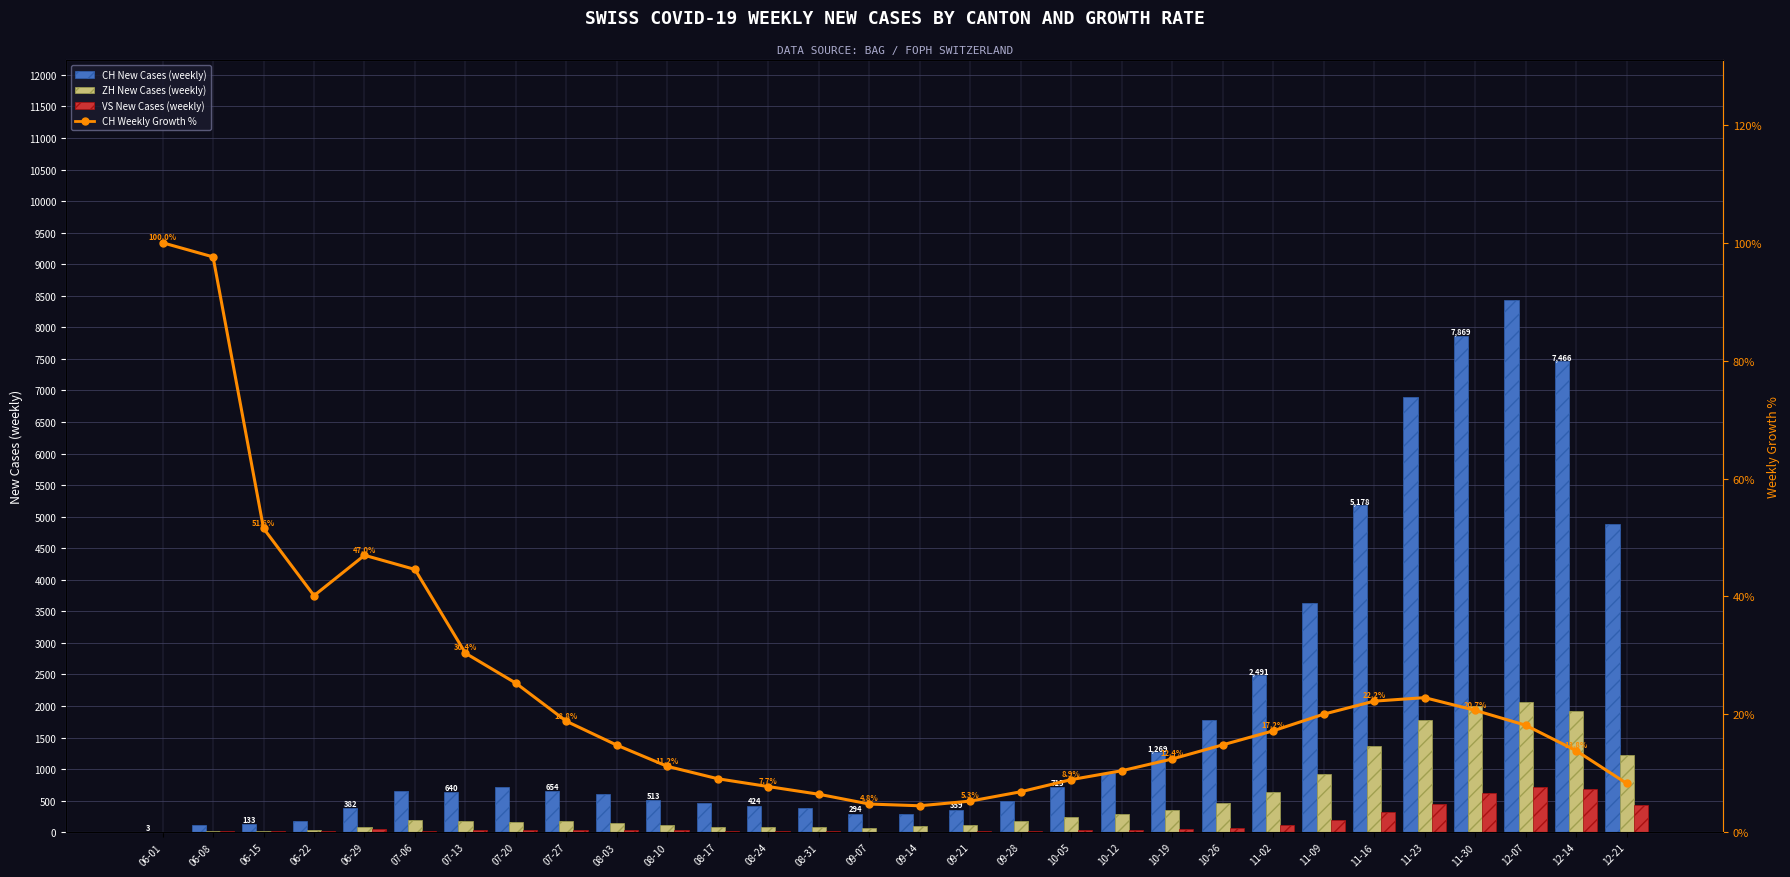

Which category has the highest value across all series?

12-07